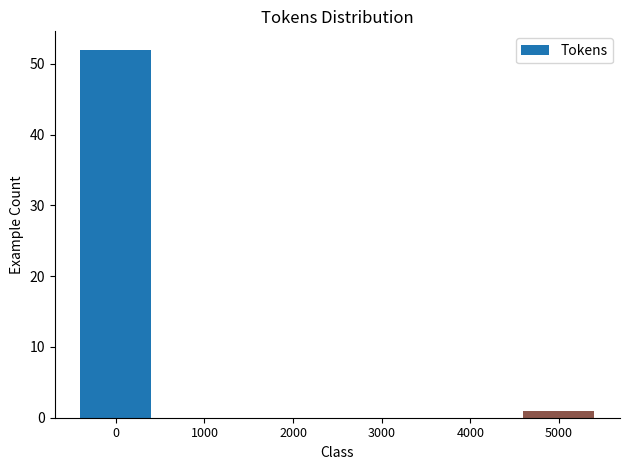

Reading left to right, extract all data points from this chart.

0=52	1000=0	2000=0	3000=0	4000=0	5000=1